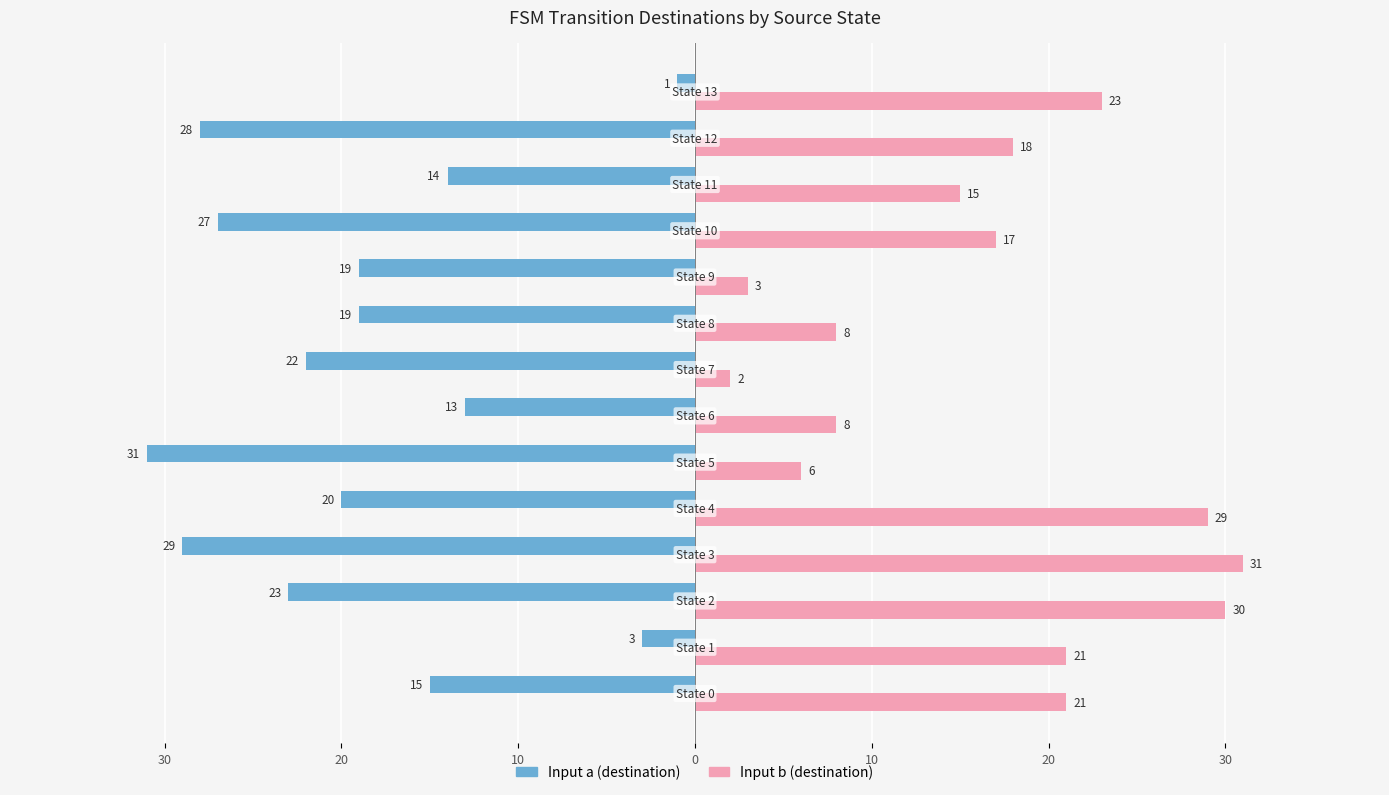

Count the number of data series in this chart.

2